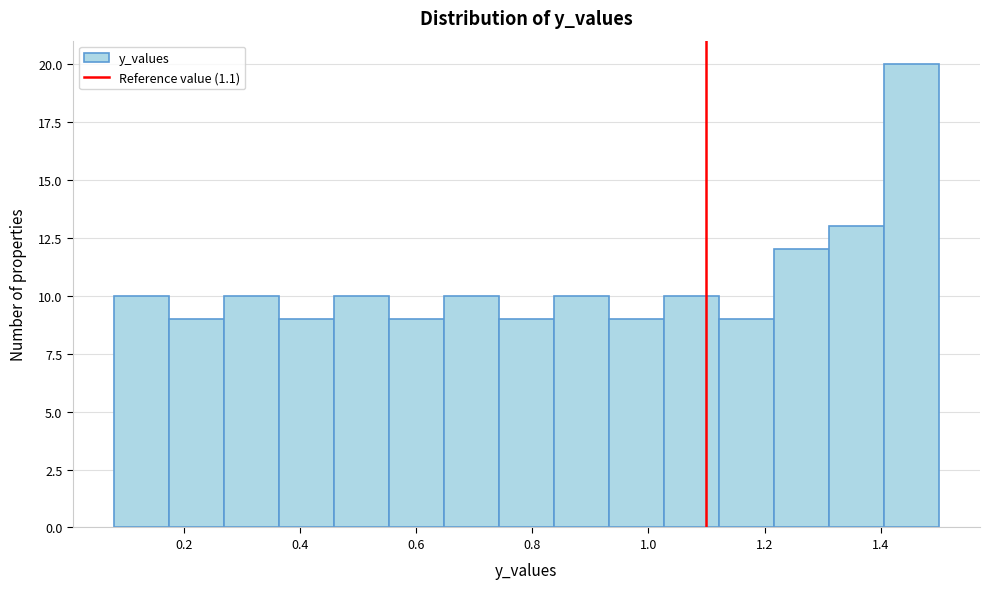

How tall is the bar that spans 0.84 to 0.94 on the x-axis? Neither the bar edges nor the heights are printed on the chart, so give them approximately, as read against the axes.

10